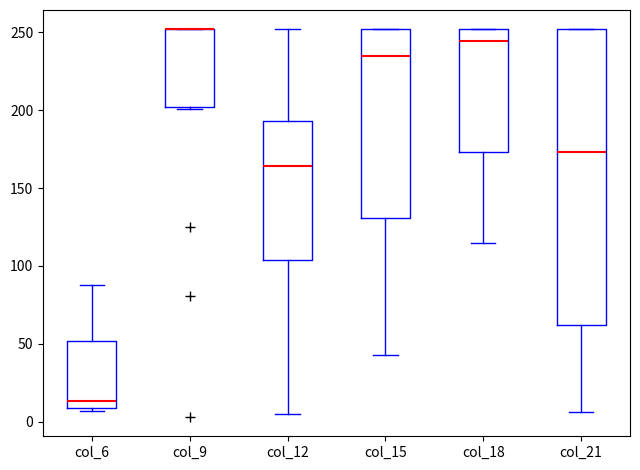

Reading left to right, transcribe this box plot: for each box, give where its median line is, the range the box spans, and where its two whiskers end, as read against the y-axis. The values are not printed on the chart, so give them approximately, as read against the axis.

col_6: median 15, box 10 to 50, whiskers 5 to 90
col_9: median 250 (drawn on the box's upper edge), box 200 to 250, whiskers 200 to 250
col_12: median 165, box 105 to 195, whiskers 5 to 250
col_15: median 235, box 130 to 250, whiskers 45 to 250
col_18: median 245, box 175 to 250, whiskers 115 to 250
col_21: median 175, box 60 to 250, whiskers 5 to 250